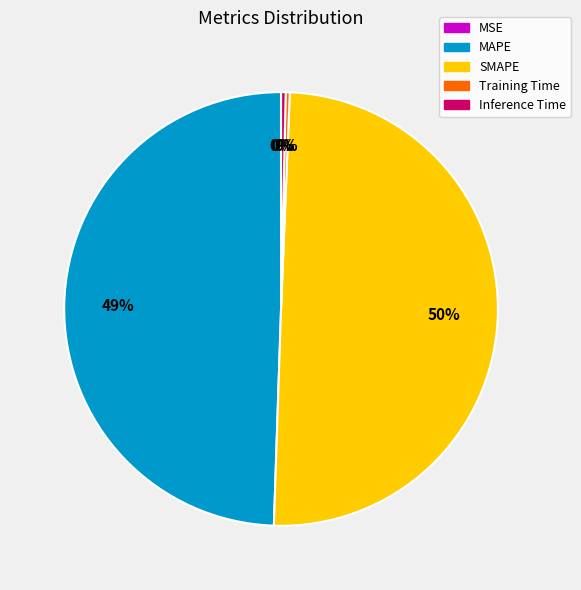

The Training Time slice represents 0% of the pie. True or false?

True